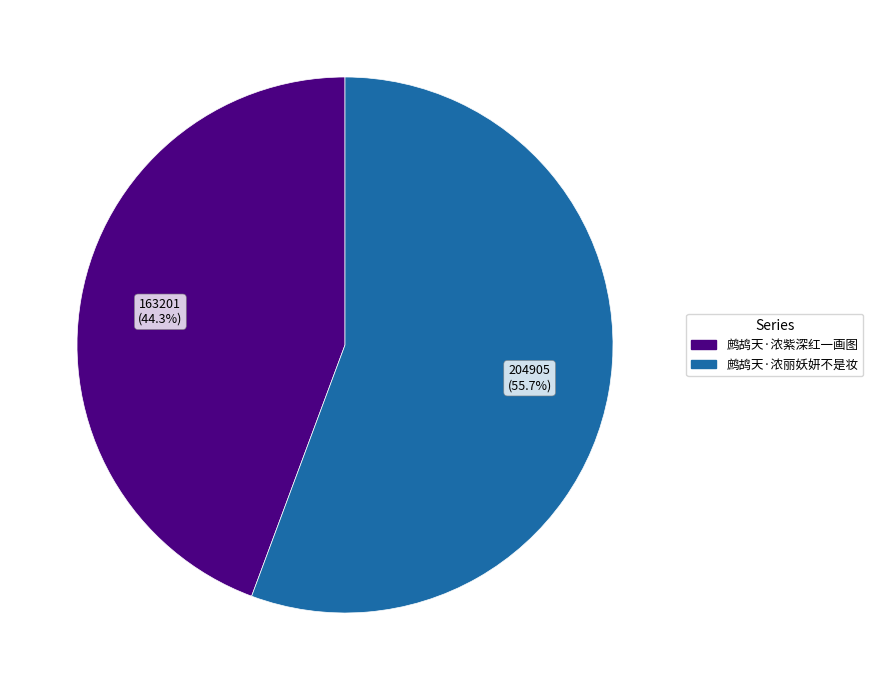

Rank the categories by value from highest to lowest.

鹧鸪天·浓丽妖妍不是妆, 鹧鸪天·浓紫深红一画图